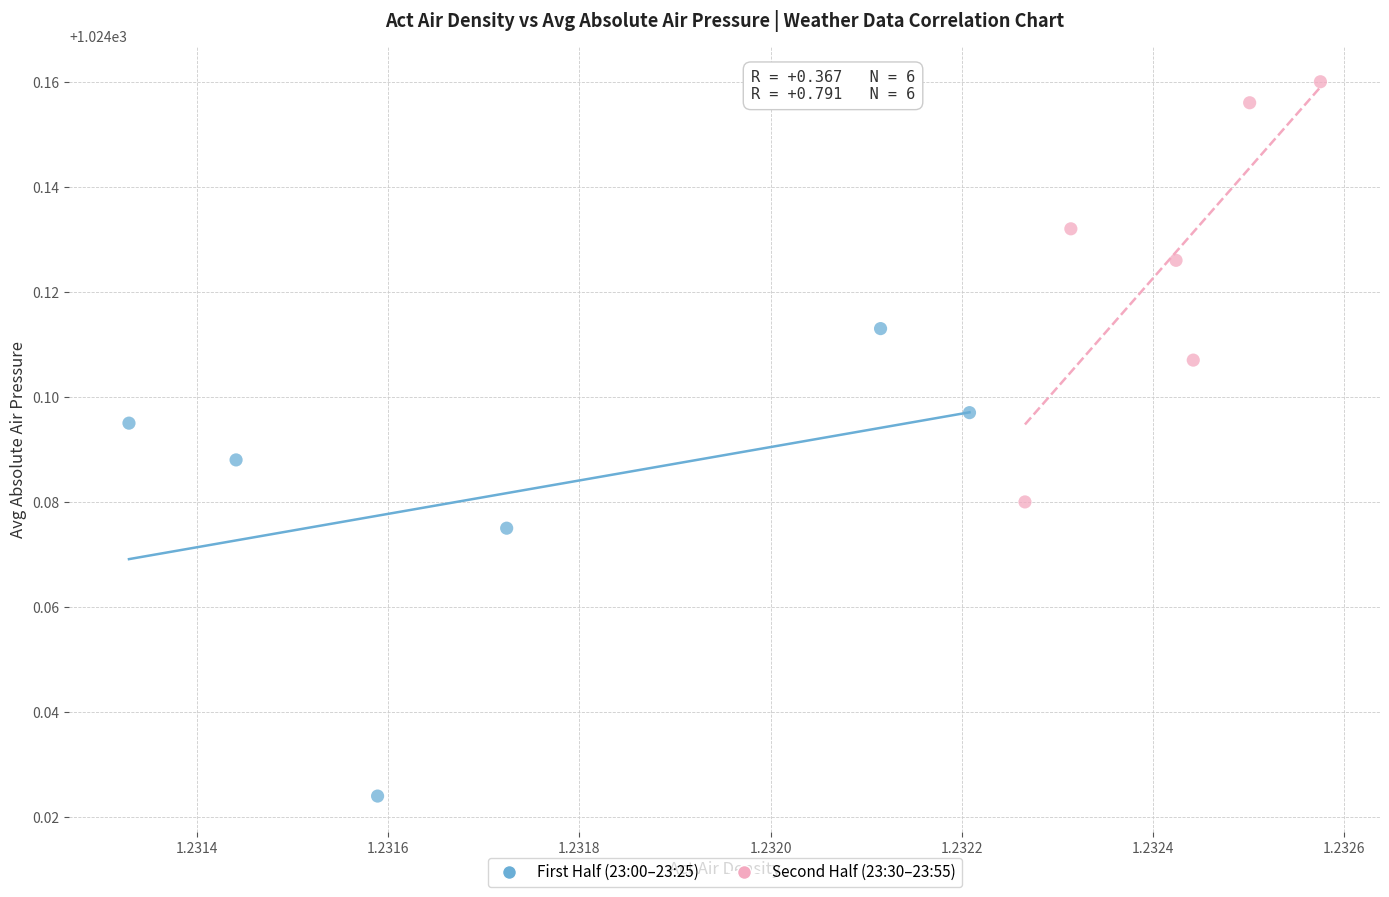

Which series has the largest Y range (max minus min)?

First Half (23:00–23:25)